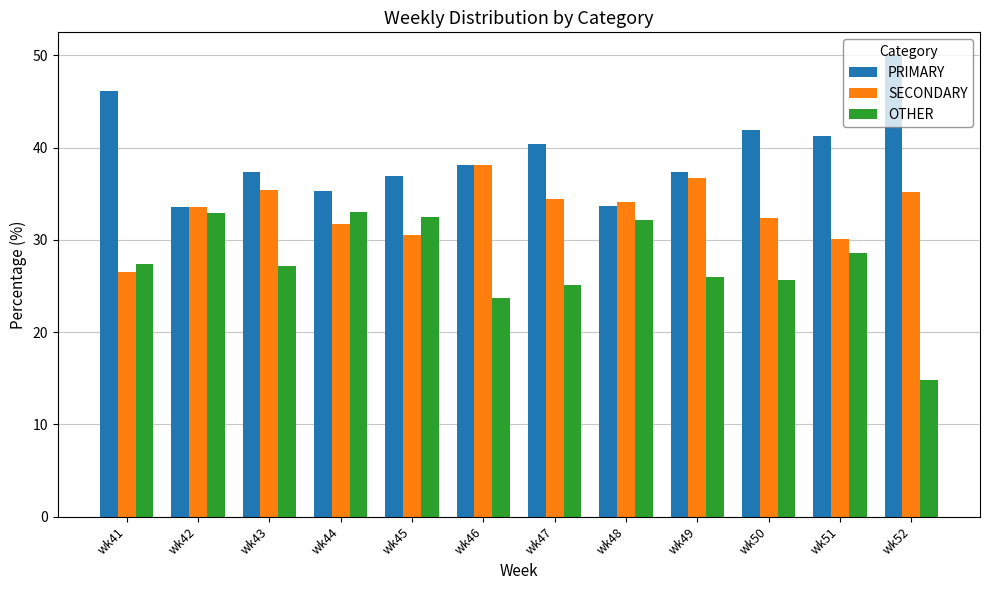

List the series in order of their overall mean, lowest first.

OTHER, SECONDARY, PRIMARY